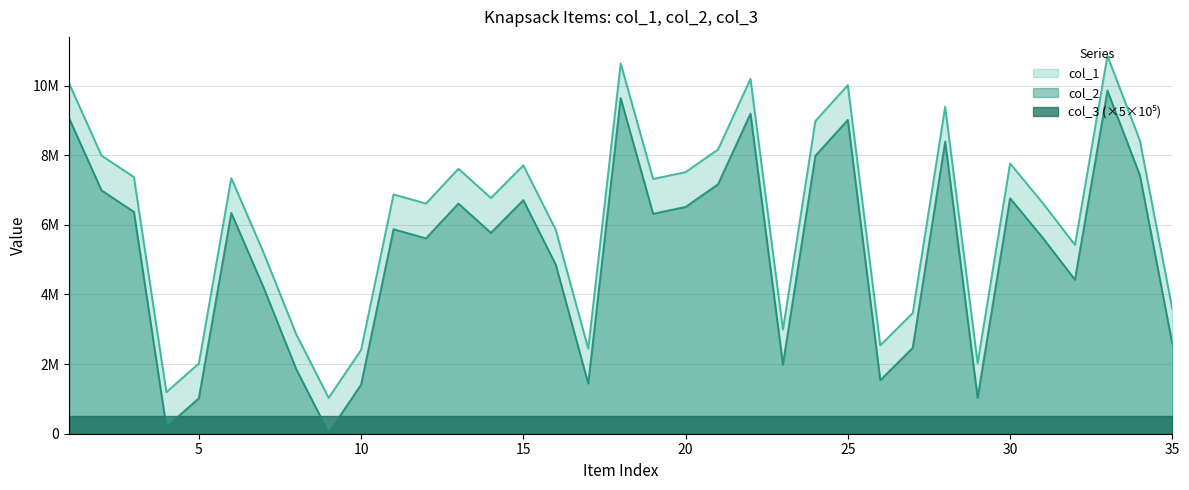

Is it true that col_1 equals 10194114 at 22?

True